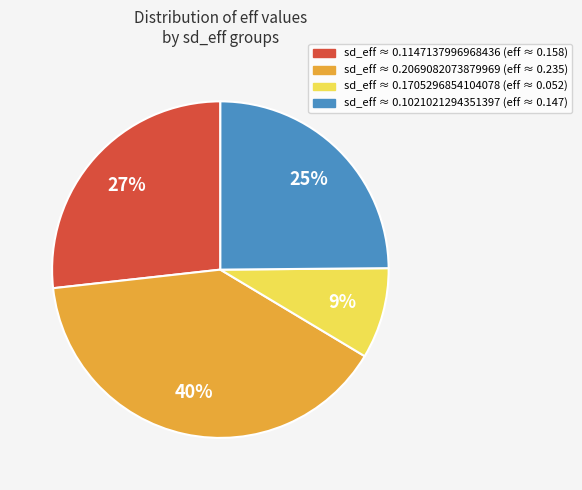

Is there a majority slice in this chart?

No